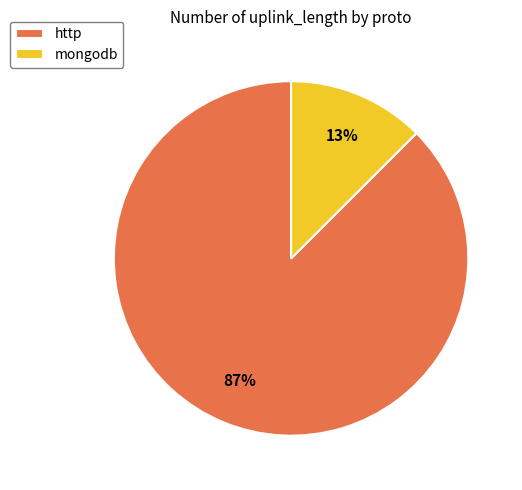

Count the number of slices in the pie.

2